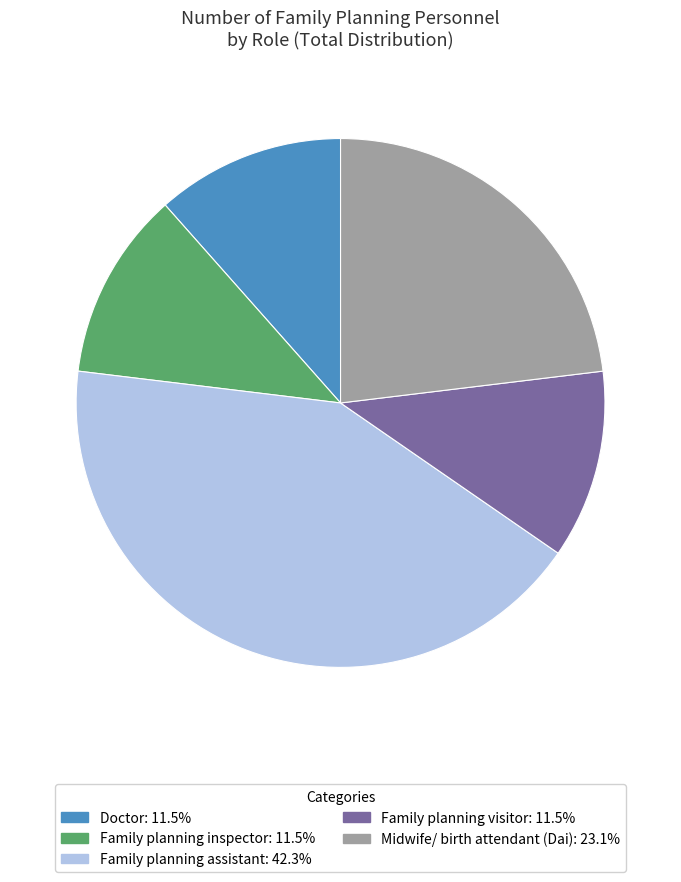

Is there a majority slice in this chart?

No